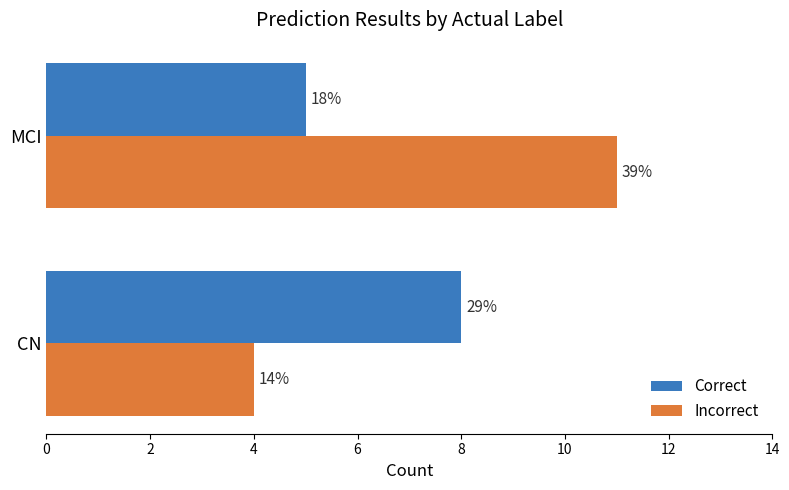

Count the Incorrect values in the range 4 to 11.

2